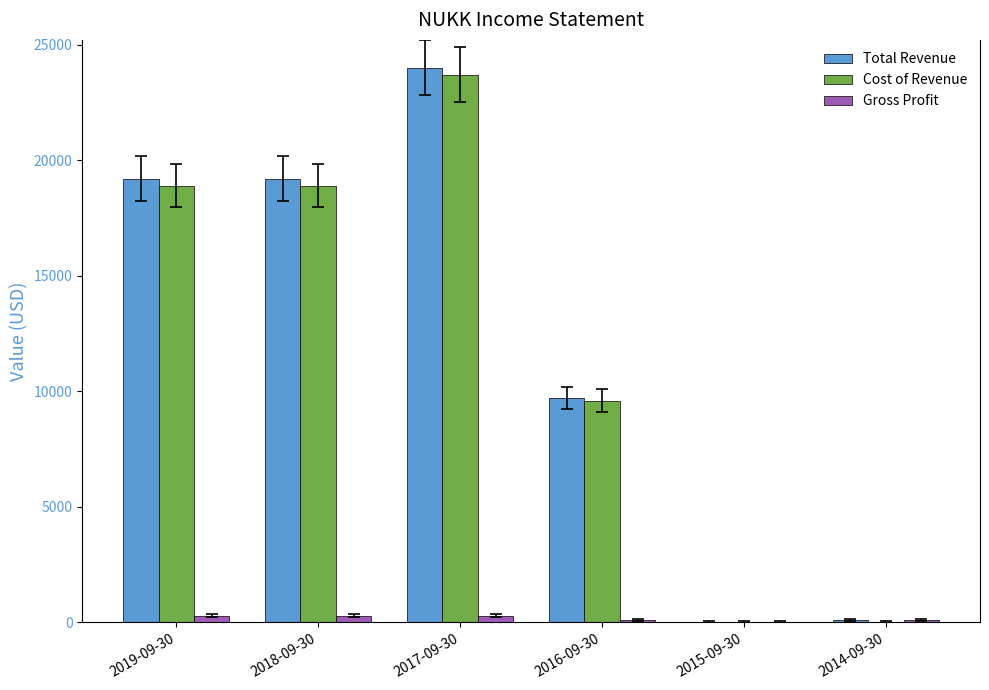

Where is Cost of Revenue nearest to the value 11850?

2016-09-30